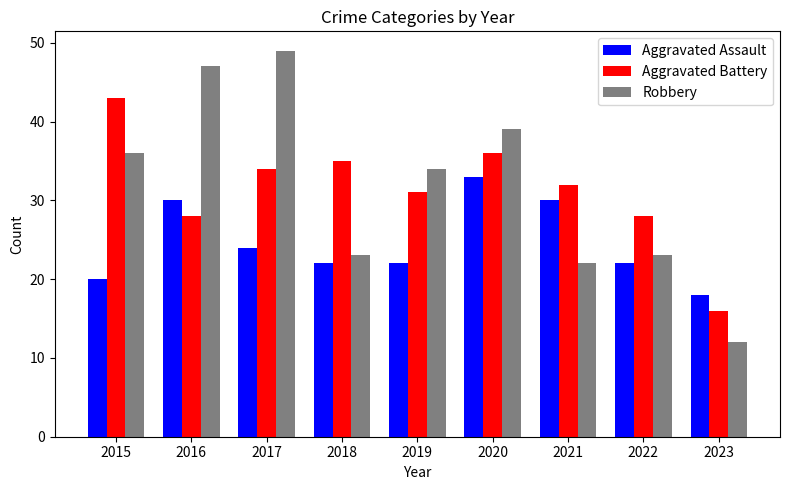

Is it true that Robbery equals 34 at 2019?

True